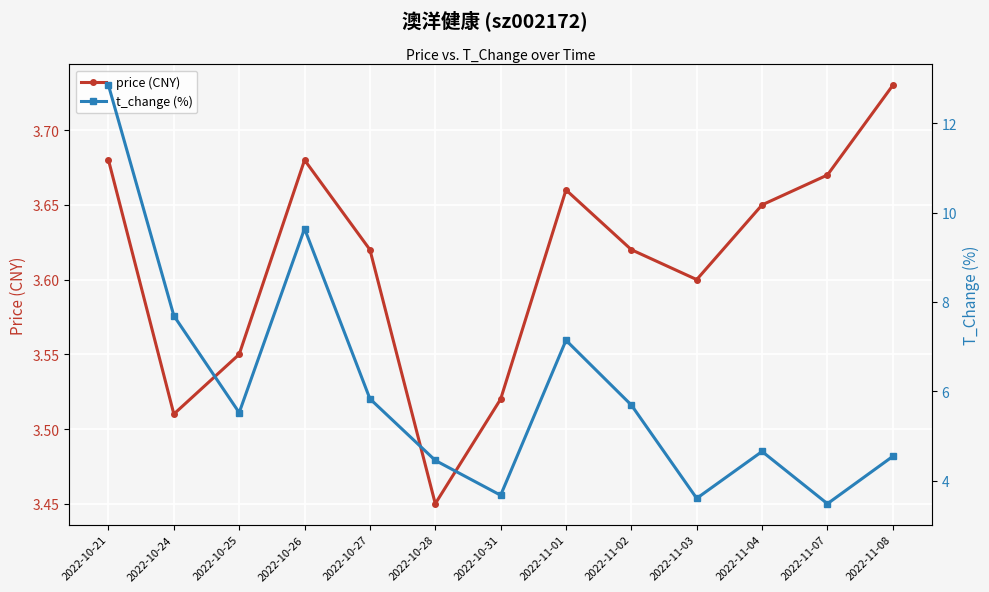

The value of t_change (%) at 2022-10-21 is 12.8. True or false?

True